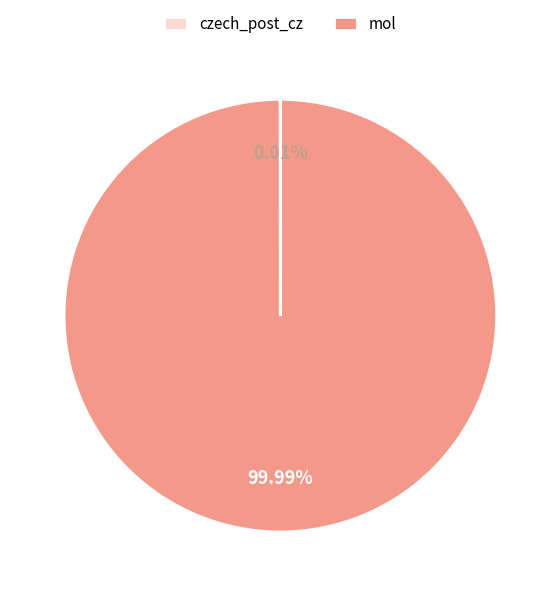

Which slice represents more than half of the pie?

mol